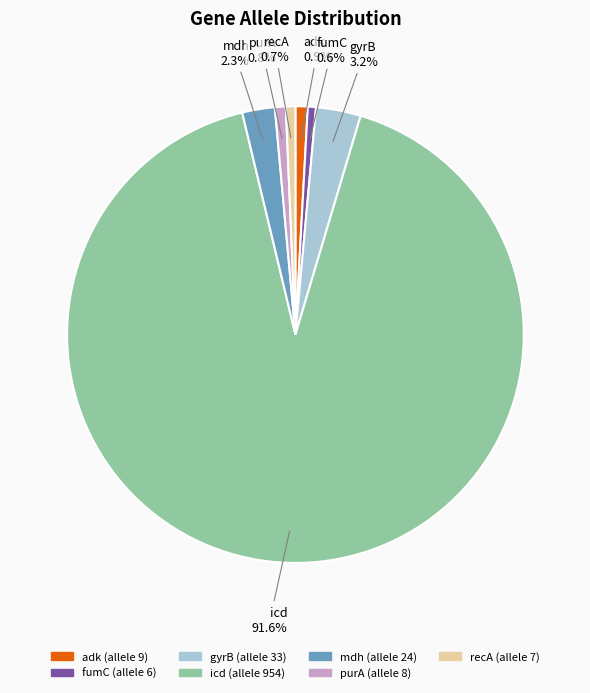

What percentage is NOT represented by purA?

99.2%